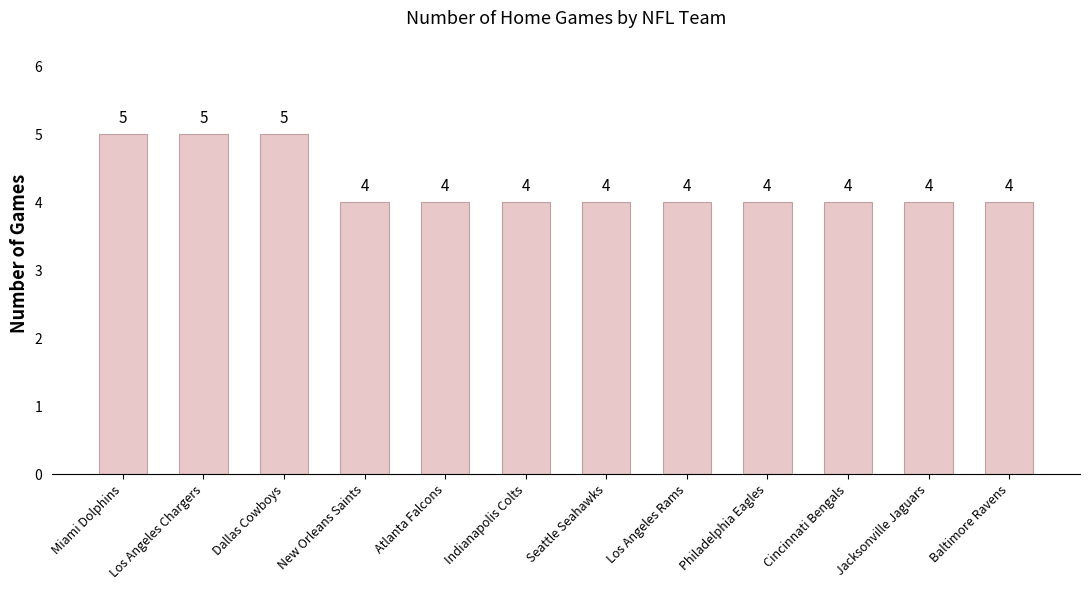

What value does the data have at Baltimore Ravens?

4